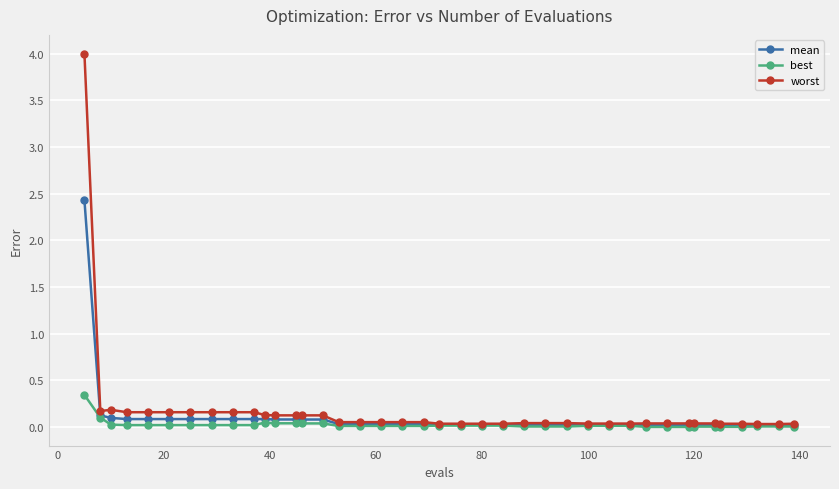

Which series has the widest spread of values?

worst